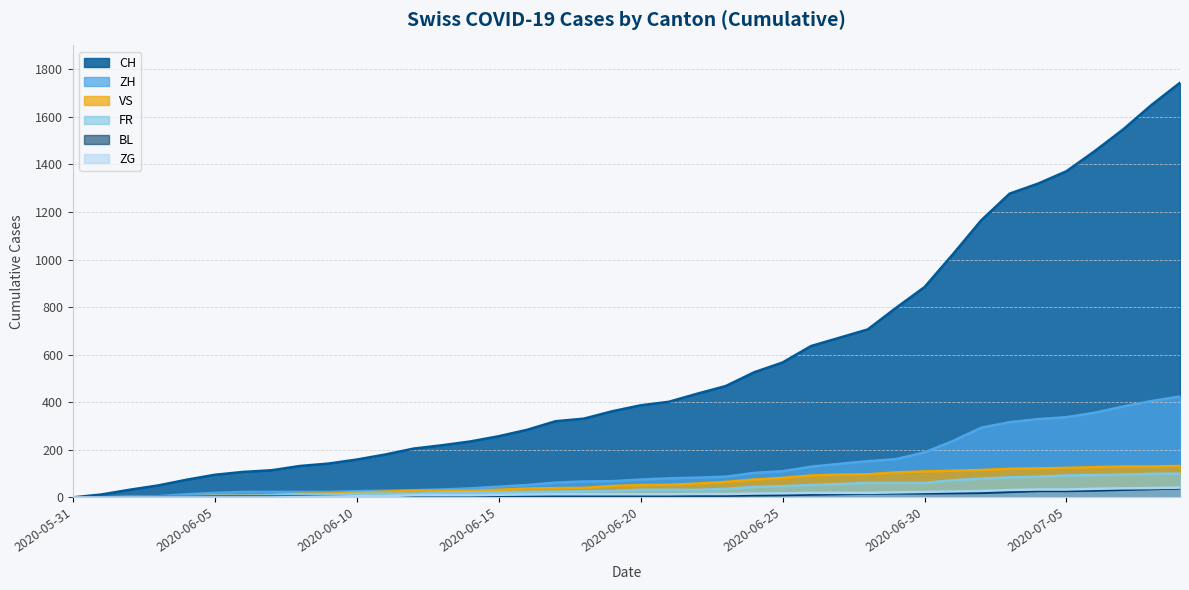

Reading right to left, what are all the values shown in this chart?

CH: 2020-07-09=1743	2020-07-08=1650	2020-07-07=1547	2020-07-06=1456	2020-07-05=1371	2020-07-04=1319	2020-07-03=1277	2020-07-02=1165	2020-07-01=1022	2020-06-30=884	2020-06-29=797	2020-06-28=706	2020-06-27=671	2020-06-26=636	2020-06-25=567	2020-06-24=526	2020-06-23=468	2020-06-22=436	2020-06-21=402	2020-06-20=387	2020-06-19=362	2020-06-18=331	2020-06-17=320	2020-06-16=284	2020-06-15=257	2020-06-14=235	2020-06-13=219	2020-06-12=205	2020-06-11=180	2020-06-10=159	2020-06-09=142	2020-06-08=132	2020-06-07=114	2020-06-06=107	2020-06-05=95	2020-06-04=74	2020-06-03=50	2020-06-02=32	2020-06-01=12	2020-05-31=0
ZH: 2020-07-09=424	2020-07-08=405	2020-07-07=382	2020-07-06=356	2020-07-05=337	2020-07-04=329	2020-07-03=316	2020-07-02=293	2020-07-01=237	2020-06-30=189	2020-06-29=161	2020-06-28=152	2020-06-27=141	2020-06-26=129	2020-06-25=110	2020-06-24=103	2020-06-23=87	2020-06-22=83	2020-06-21=80	2020-06-20=75	2020-06-19=68	2020-06-18=67	2020-06-17=62	2020-06-16=52	2020-06-15=45	2020-06-14=38	2020-06-13=33	2020-06-12=30	2020-06-11=28	2020-06-10=26	2020-06-09=23	2020-06-08=23	2020-06-07=23	2020-06-06=23	2020-06-05=19	2020-06-04=13	2020-06-03=5	2020-06-02=2	2020-06-01=0	2020-05-31=0
VS: 2020-07-09=132	2020-07-08=130	2020-07-07=130	2020-07-06=127	2020-07-05=124	2020-07-04=122	2020-07-03=120	2020-07-02=115	2020-07-01=112	2020-06-30=109	2020-06-29=105	2020-06-28=97	2020-06-27=96	2020-06-26=92	2020-06-25=82	2020-06-24=75	2020-06-23=65	2020-06-22=58	2020-06-21=53	2020-06-20=52	2020-06-19=48	2020-06-18=40	2020-06-17=39	2020-06-16=37	2020-06-15=32	2020-06-14=28	2020-06-13=28	2020-06-12=28	2020-06-11=24	2020-06-10=20	2020-06-09=16	2020-06-08=15	2020-06-07=10	2020-06-06=7	2020-06-05=7	2020-06-04=4	2020-06-03=2	2020-06-02=2	2020-06-01=1	2020-05-31=0
FR: 2020-07-09=100	2020-07-08=99	2020-07-07=96	2020-07-06=94	2020-07-05=92	2020-07-04=87	2020-07-03=84	2020-07-02=79	2020-07-01=72	2020-06-30=61	2020-06-29=61	2020-06-28=61	2020-06-27=56	2020-06-26=52	2020-06-25=47	2020-06-24=44	2020-06-23=36	2020-06-22=32	2020-06-21=32	2020-06-20=32	2020-06-19=27	2020-06-18=26	2020-06-17=24	2020-06-16=23	2020-06-15=22	2020-06-14=22	2020-06-13=20	2020-06-12=16	2020-06-11=16	2020-06-10=15	2020-06-09=13	2020-06-08=13	2020-06-07=9	2020-06-06=7	2020-06-05=7	2020-06-04=5	2020-06-03=3	2020-06-02=2	2020-06-01=0	2020-05-31=0
BL: 2020-07-09=38	2020-07-08=35	2020-07-07=32	2020-07-06=29	2020-07-05=27	2020-07-04=27	2020-07-03=23	2020-07-02=19	2020-07-01=18	2020-06-30=17	2020-06-29=17	2020-06-28=16	2020-06-27=14	2020-06-26=12	2020-06-25=10	2020-06-24=9	2020-06-23=7	2020-06-22=7	2020-06-21=7	2020-06-20=6	2020-06-19=5	2020-06-18=5	2020-06-17=5	2020-06-16=5	2020-06-15=4	2020-06-14=4	2020-06-13=4	2020-06-12=4	2020-06-11=4	2020-06-10=4	2020-06-09=3	2020-06-08=3	2020-06-07=3	2020-06-06=3	2020-06-05=3	2020-06-04=2	2020-06-03=2	2020-06-02=1	2020-06-01=1	2020-05-31=0
ZG: 2020-07-09=41	2020-07-08=39	2020-07-07=38	2020-07-06=36	2020-07-05=33	2020-07-04=33	2020-07-03=31	2020-07-02=27	2020-07-01=25	2020-06-30=23	2020-06-29=21	2020-06-28=19	2020-06-27=19	2020-06-26=19	2020-06-25=17	2020-06-24=16	2020-06-23=14	2020-06-22=14	2020-06-21=13	2020-06-20=13	2020-06-19=13	2020-06-18=13	2020-06-17=13	2020-06-16=12	2020-06-15=11	2020-06-14=9	2020-06-13=9	2020-06-12=9	2020-06-11=5	2020-06-10=5	2020-06-09=3	2020-06-08=1	2020-06-07=0	2020-06-06=0	2020-06-05=0	2020-06-04=0	2020-06-03=0	2020-06-02=0	2020-06-01=0	2020-05-31=0